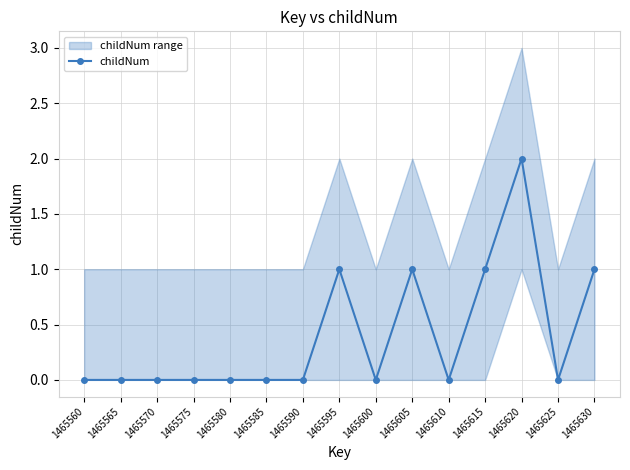

List the labels in order of value, largest first.

1465620, 1465595, 1465605, 1465615, 1465630, 1465560, 1465565, 1465570, 1465575, 1465580, 1465585, 1465590, 1465600, 1465610, 1465625